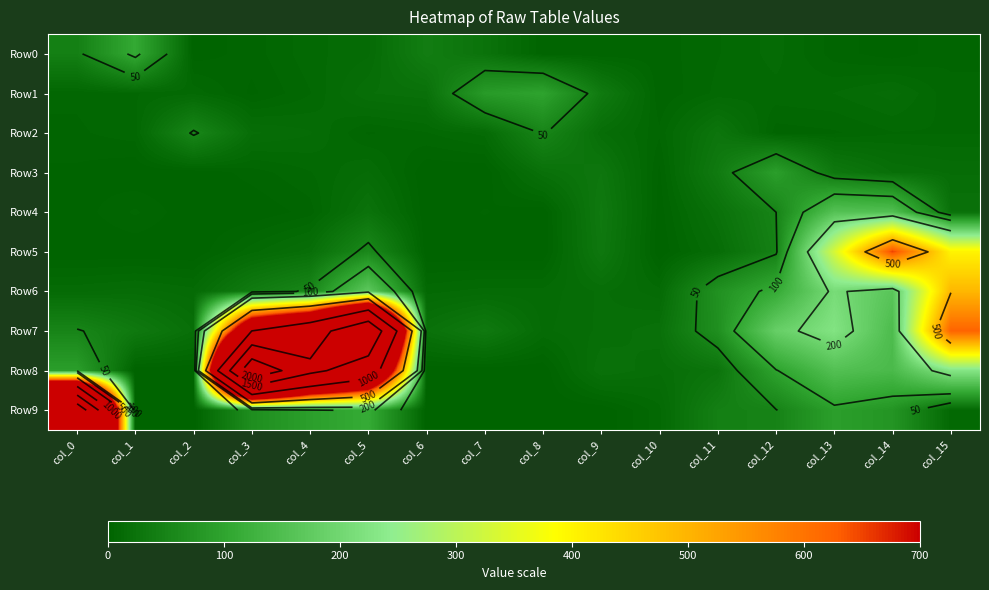

Is it true that Row7 equals 1004 at col_3?

True